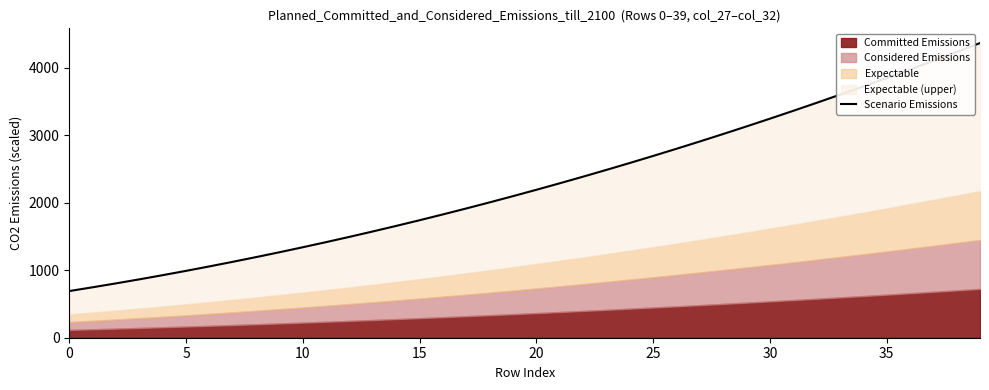

Which has a higher value, 11 or 25?

25